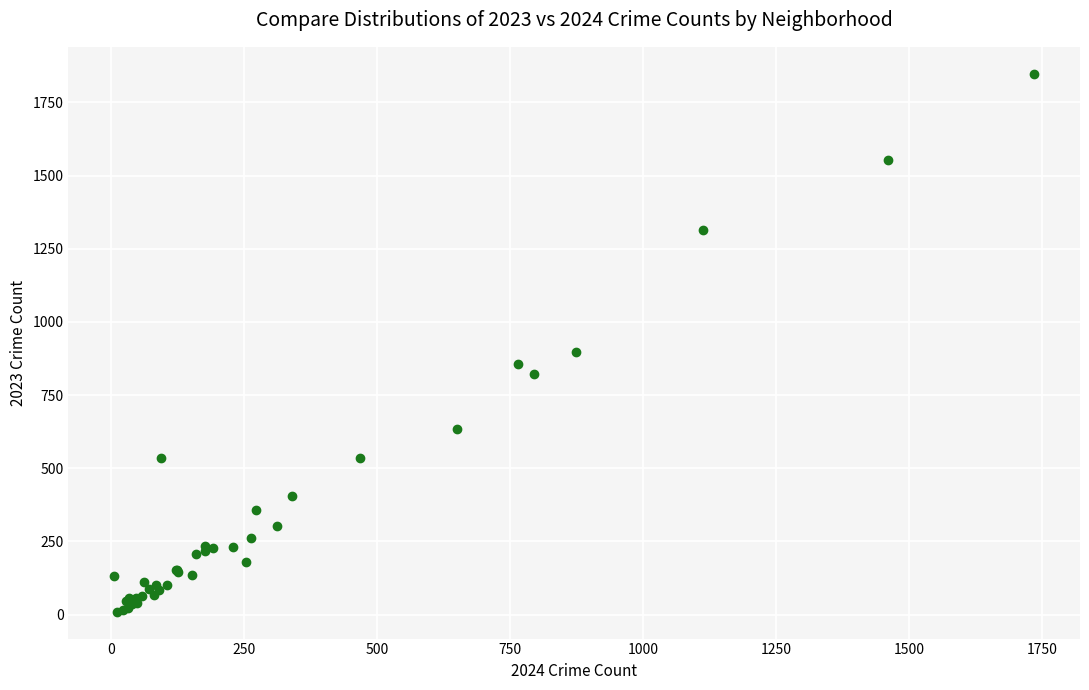

What Y value in the scatter plot is closest to 929?

898